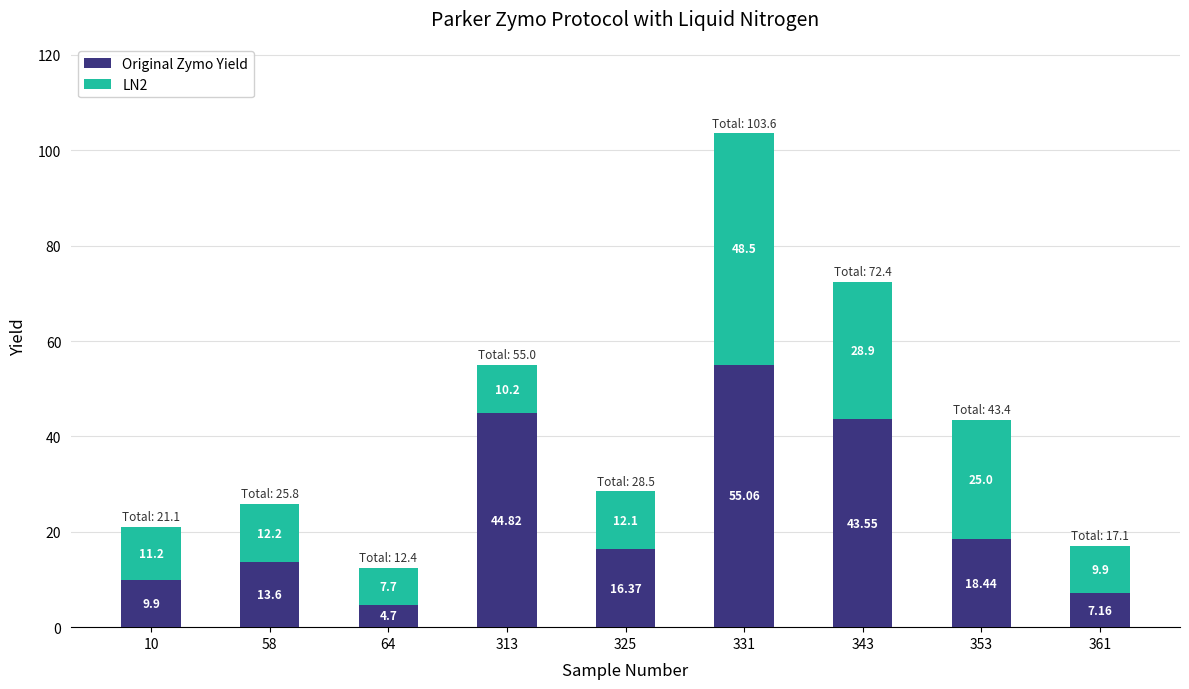

What is the difference between the second highest and minimum values in the Original Zymo Yield series?

40.1